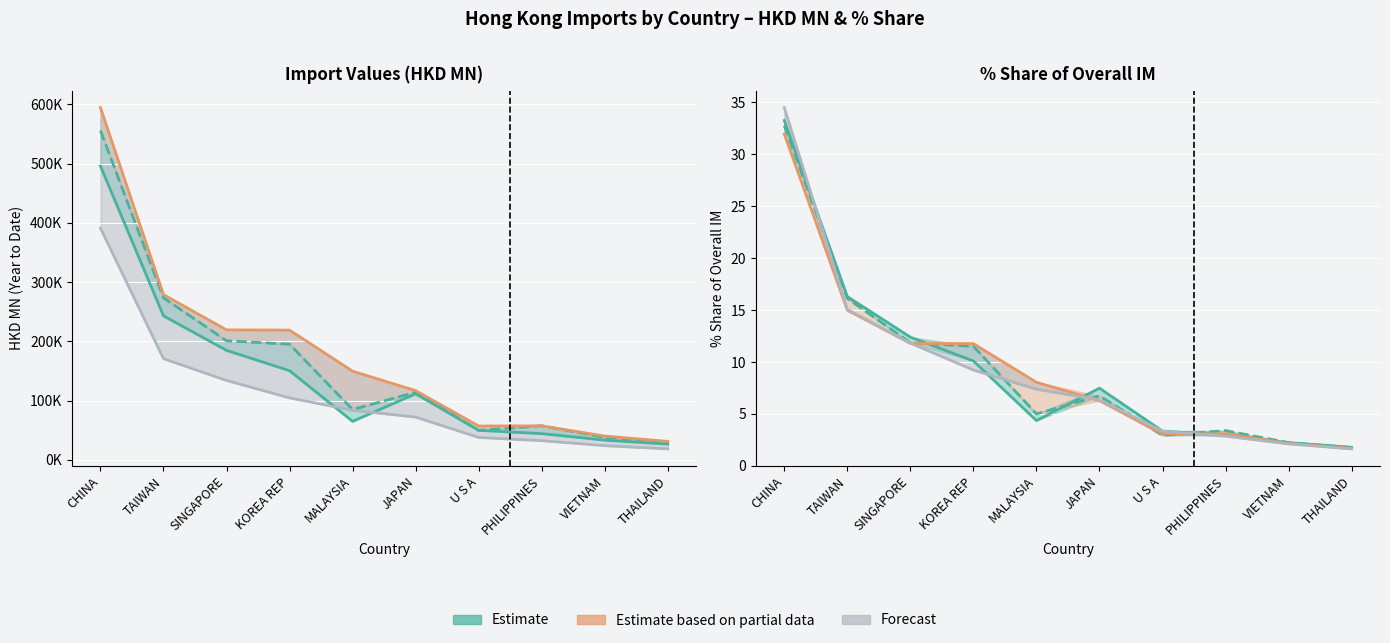

Is it true that Forecast (201908) equals 2.6 at THAILAND?

False